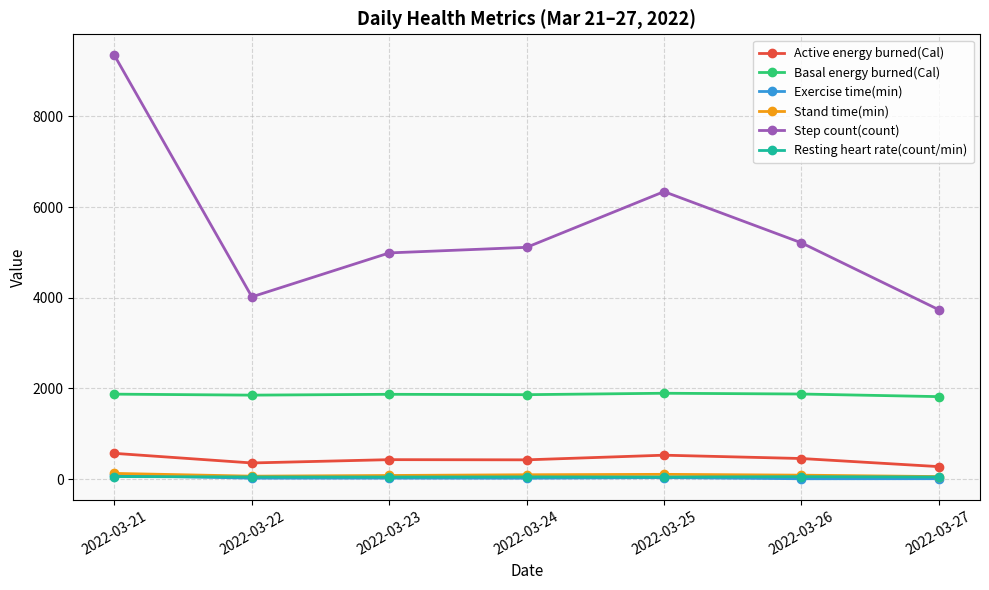

In Resting heart rate(count/min), how many points are lower than both neighbors (excluding endpoints)?

2